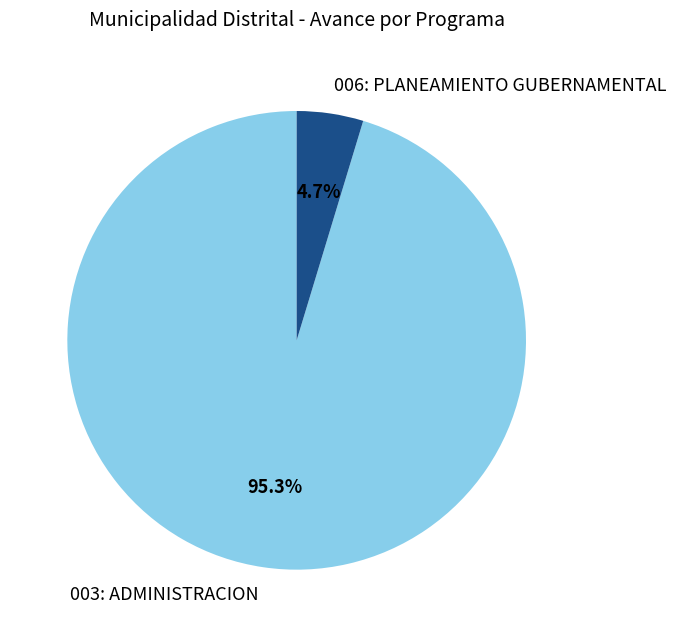

Between 003: ADMINISTRACION and 006: PLANEAMIENTO GUBERNAMENTAL, which is larger?

003: ADMINISTRACION